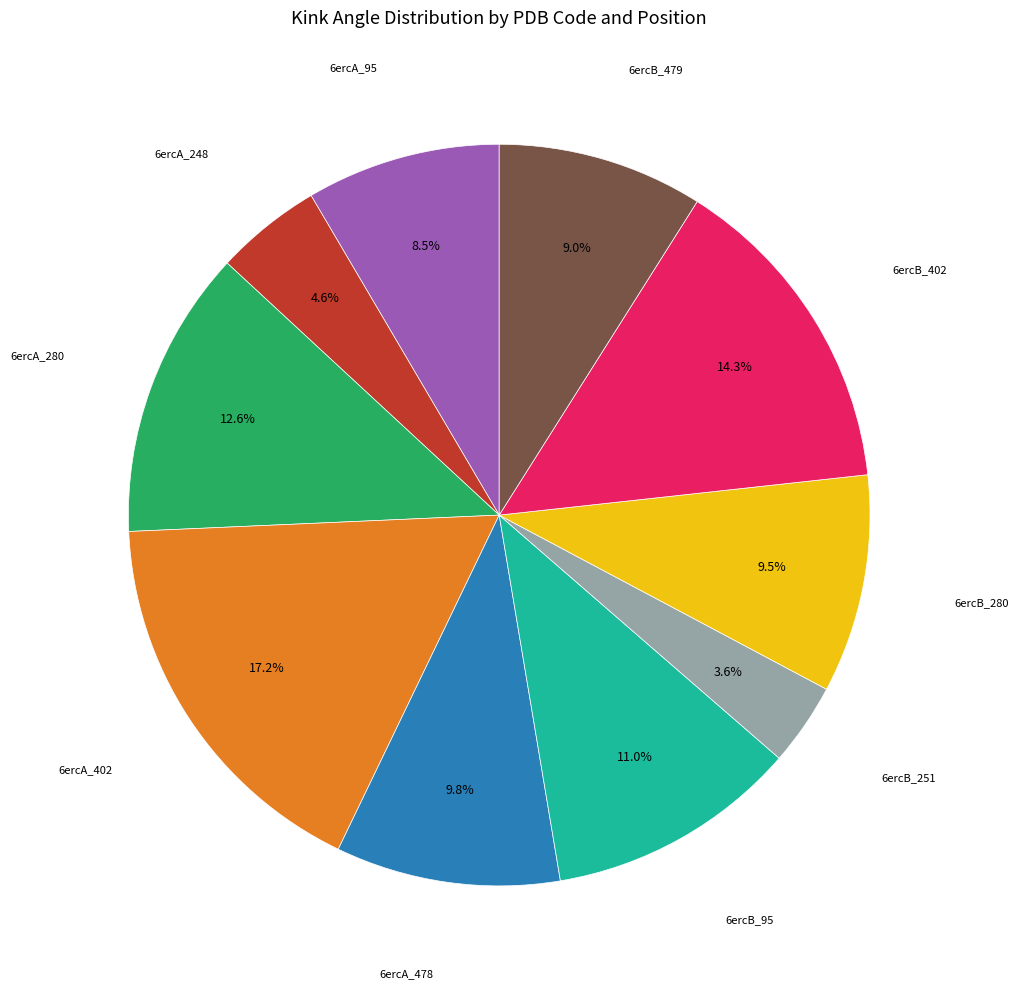

Is there any slice that represents more than half of the pie?

No